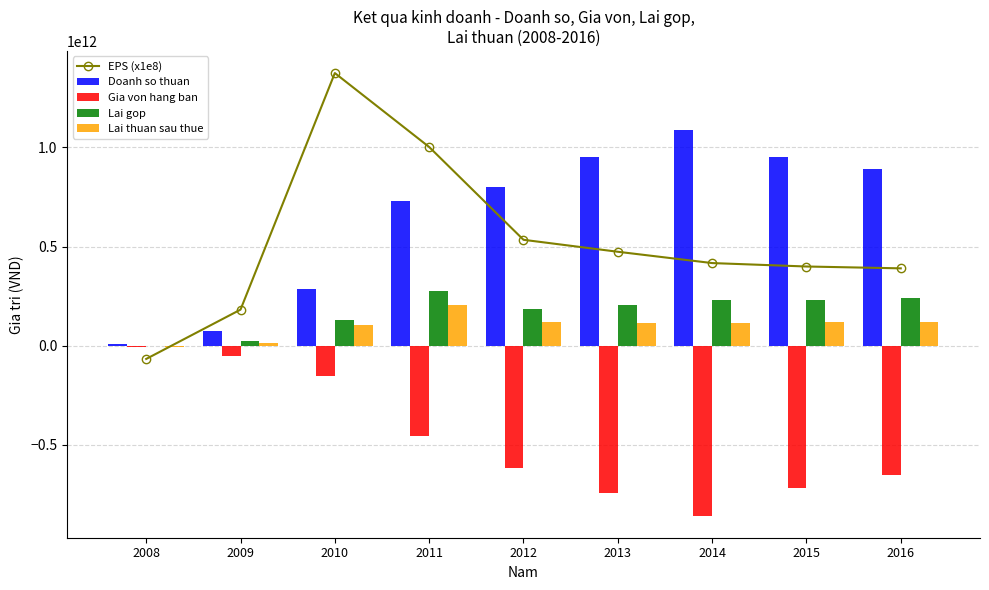

Which series has the largest range (max minus min)?

EPS (x1e8)